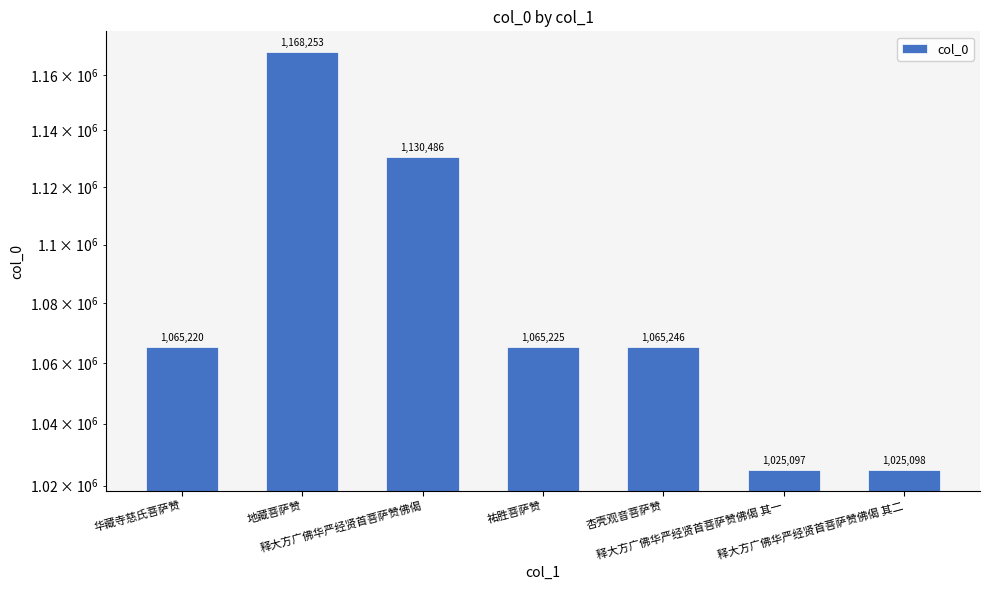

Rank the categories by value from lowest to highest.

释大方广佛华严经贤首菩萨赞佛偈 其一, 释大方广佛华严经贤首菩萨赞佛偈 其二, 华藏寺慈氏菩萨赞, 祐胜菩萨赞, 杏壳观音菩萨赞, 释大方广佛华严经贤首菩萨赞佛偈, 地藏菩萨赞